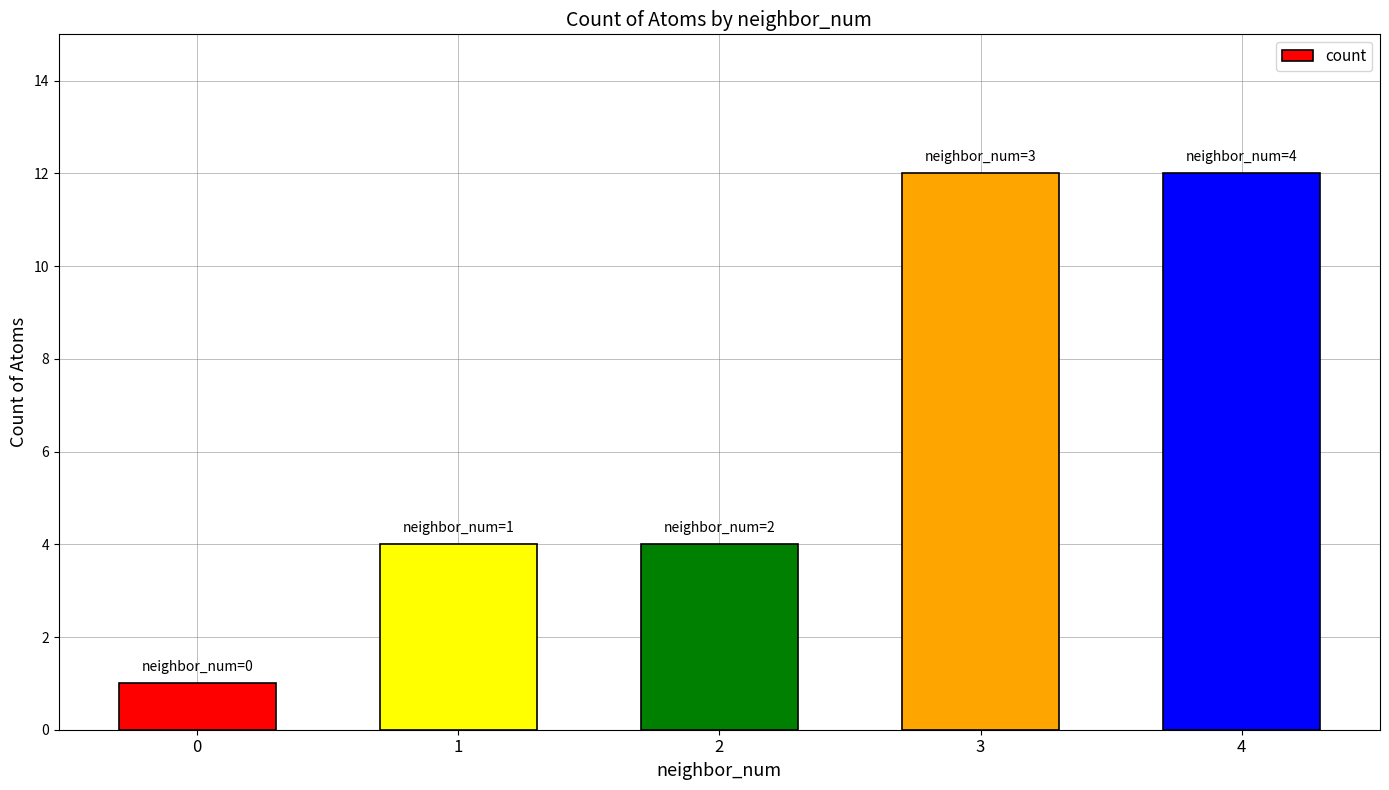

What is the maximum value shown in the chart?

12